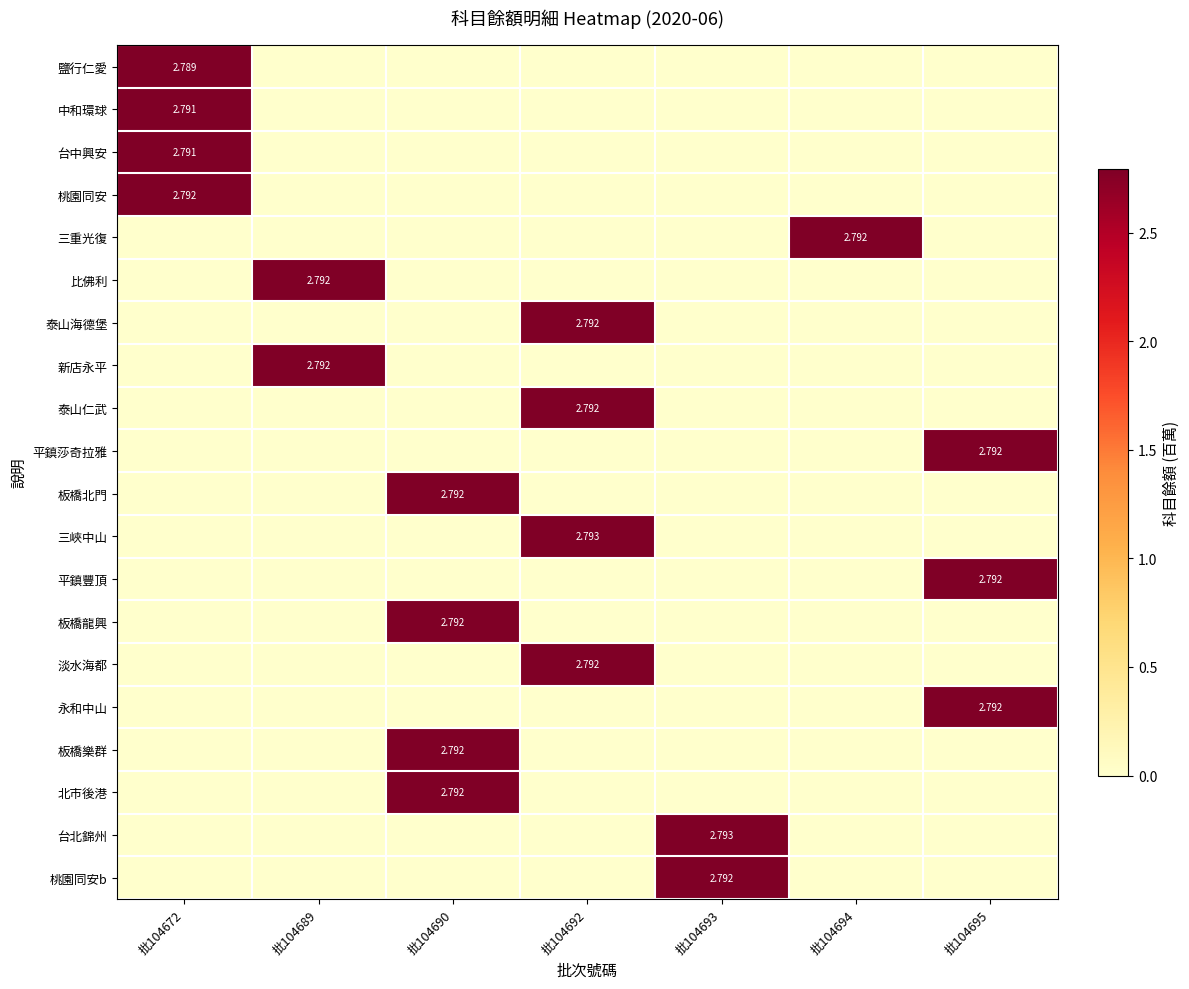

At which category is the sum across all series the highest?

批104692